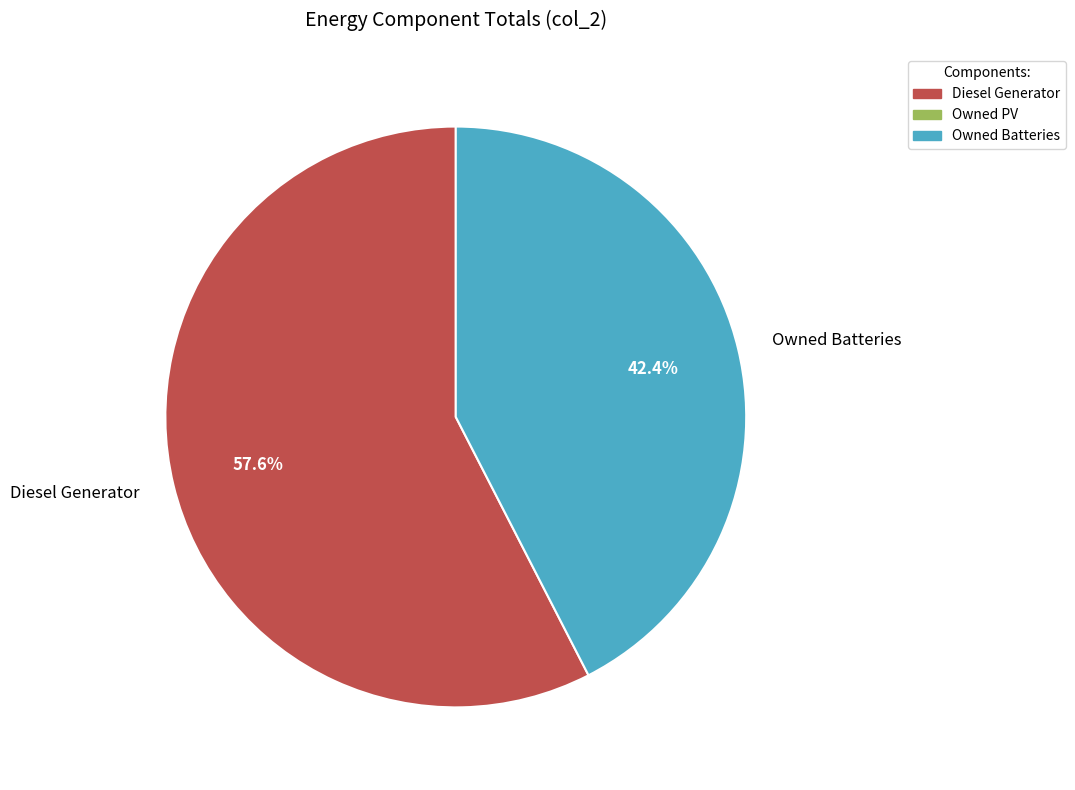

True or false: Diesel Generator accounts for 66% of the total.

False